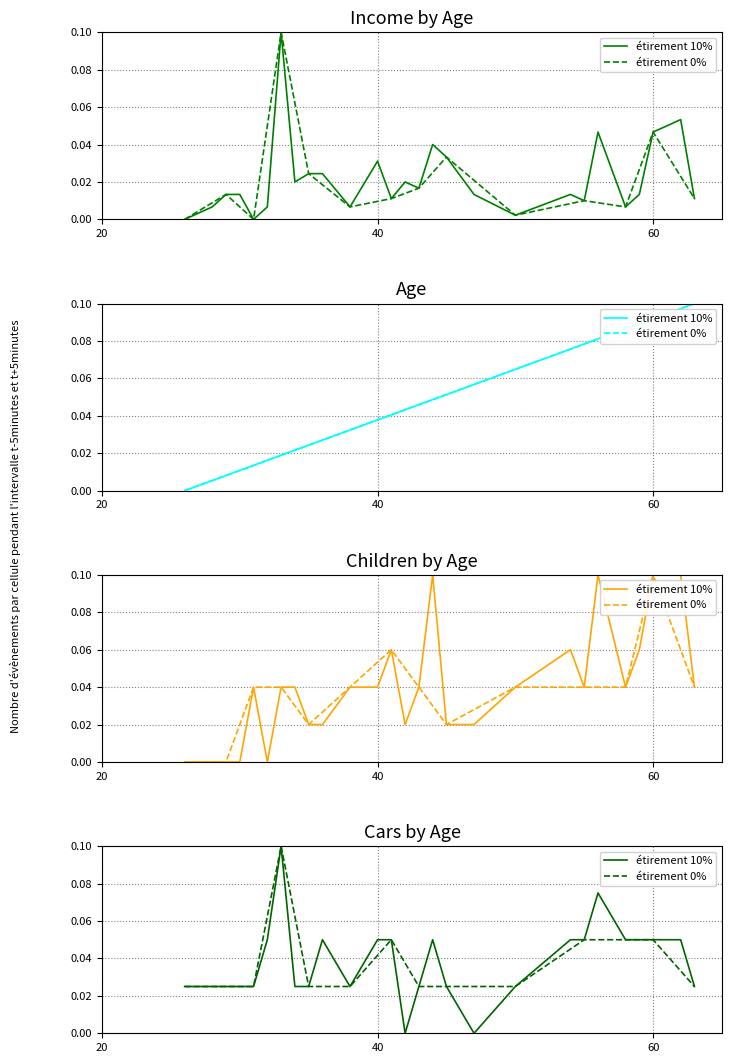

At which category does Age_avg_children reach its first local valley?

32